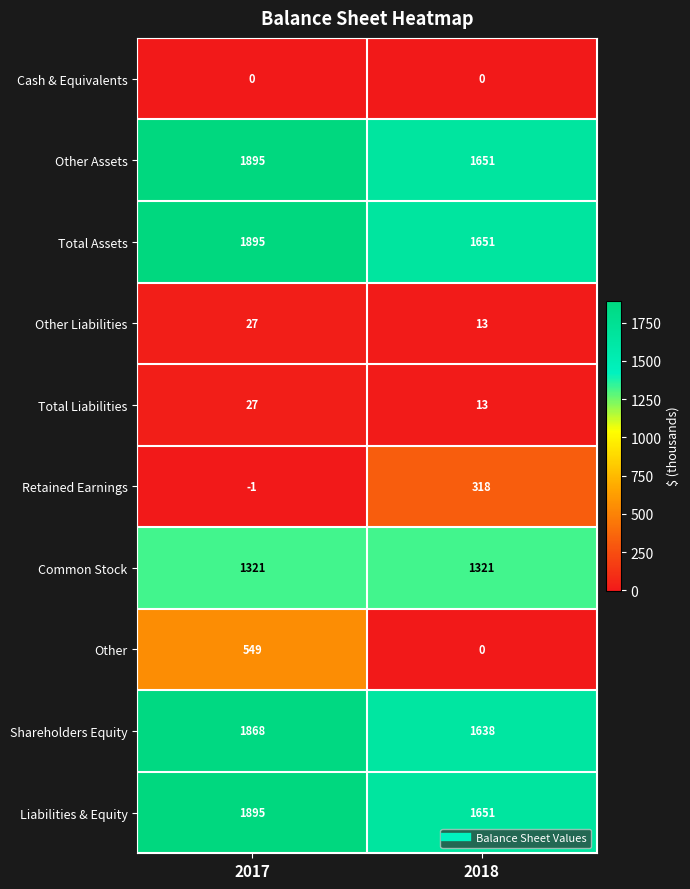

How many data points does each series have?

2